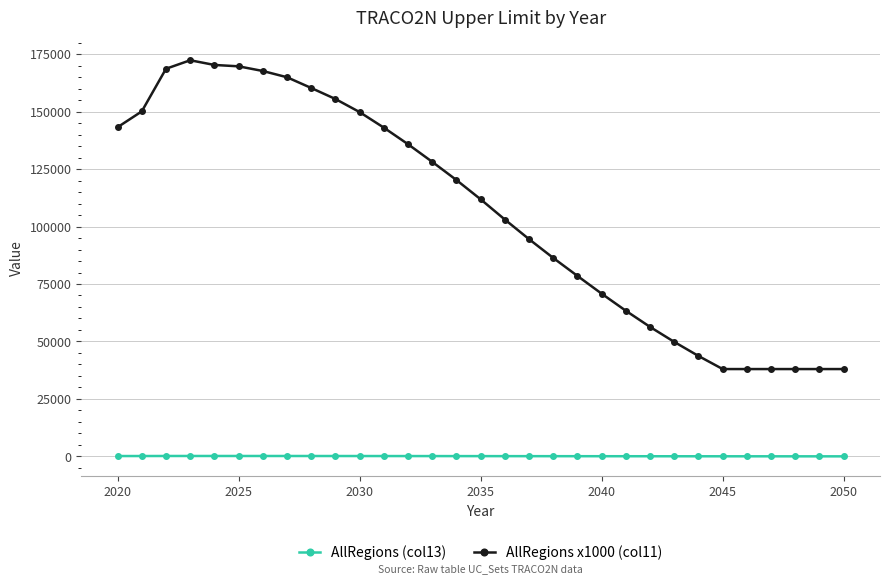

What is the maximum value for AllRegions (col13)?

172.4